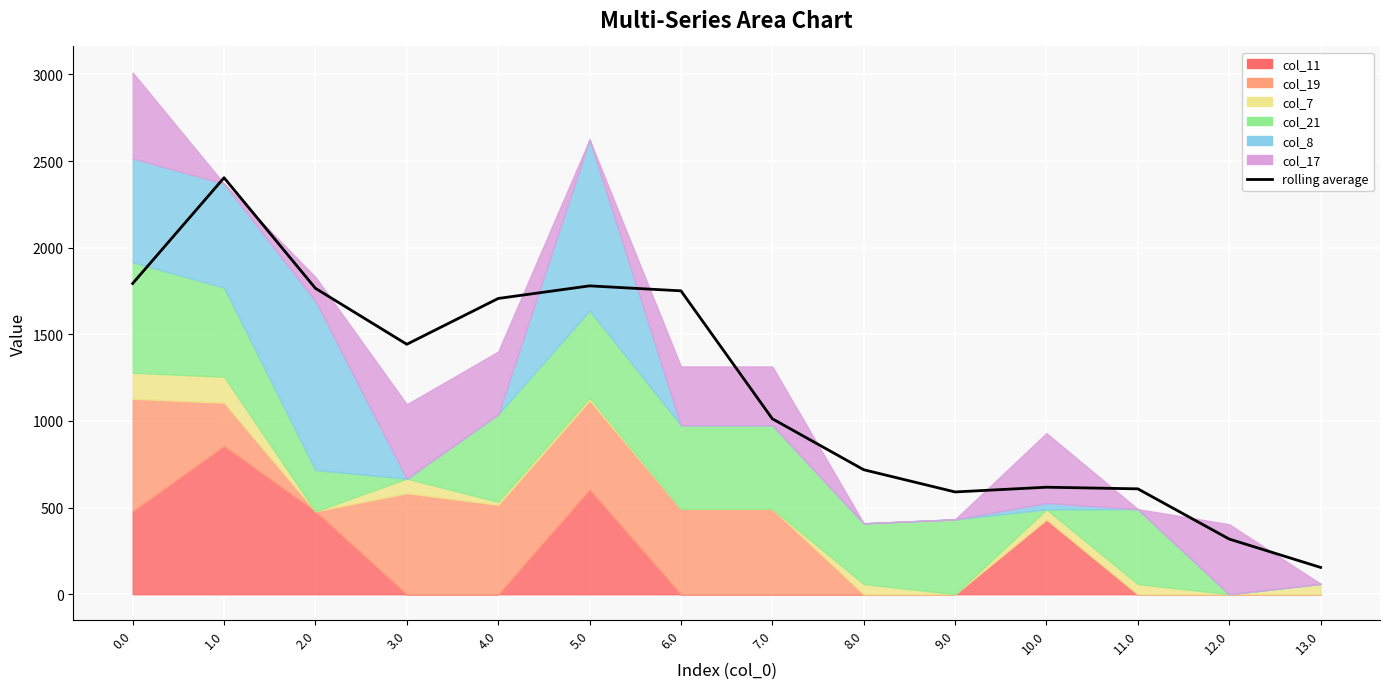

True or false: the data has more than 0 interior local peaks.

True